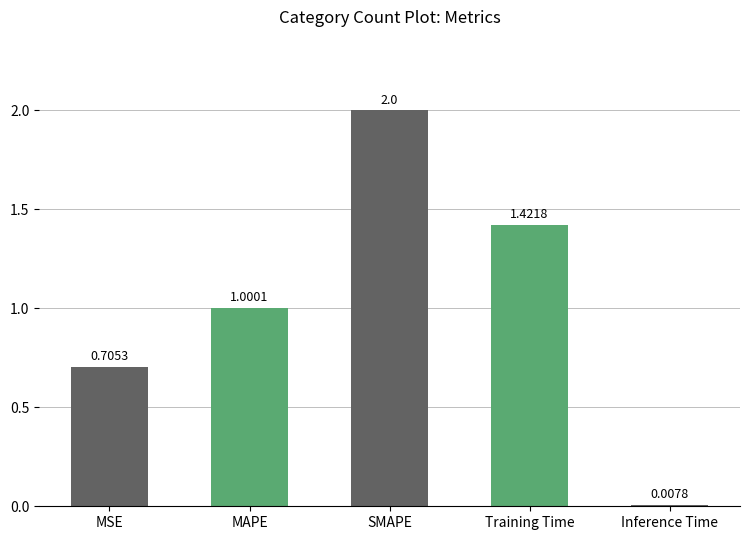

What position from the left is SMAPE?

3